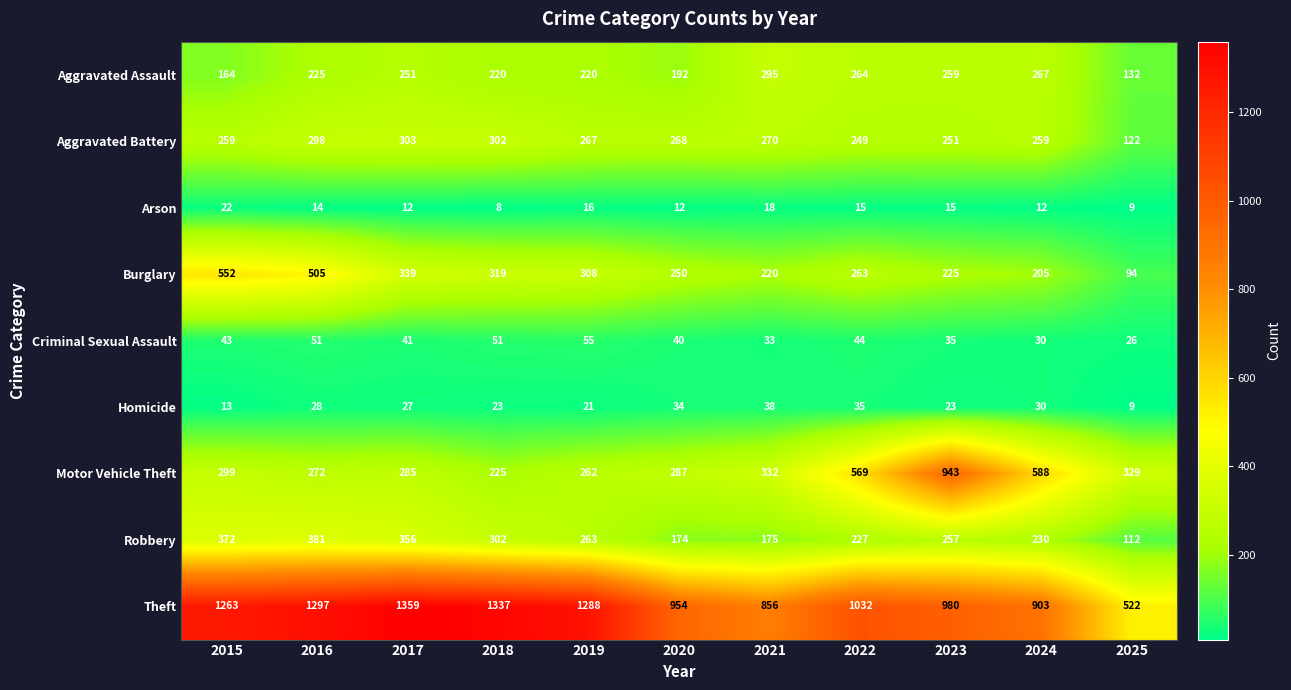

Where does the Burglary series first go above 263?

2015